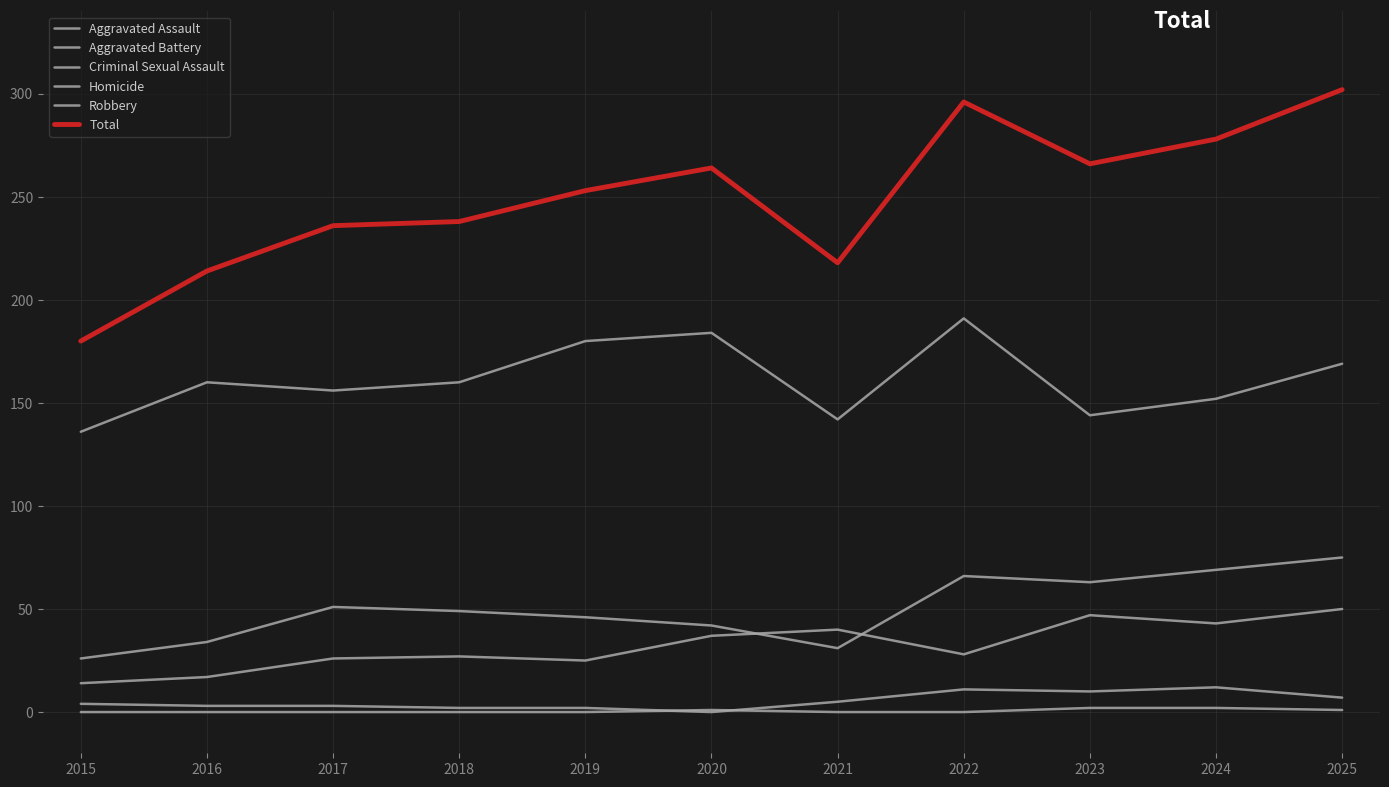

What is the difference between the second highest and minimum values in the Aggravated Battery series?

43